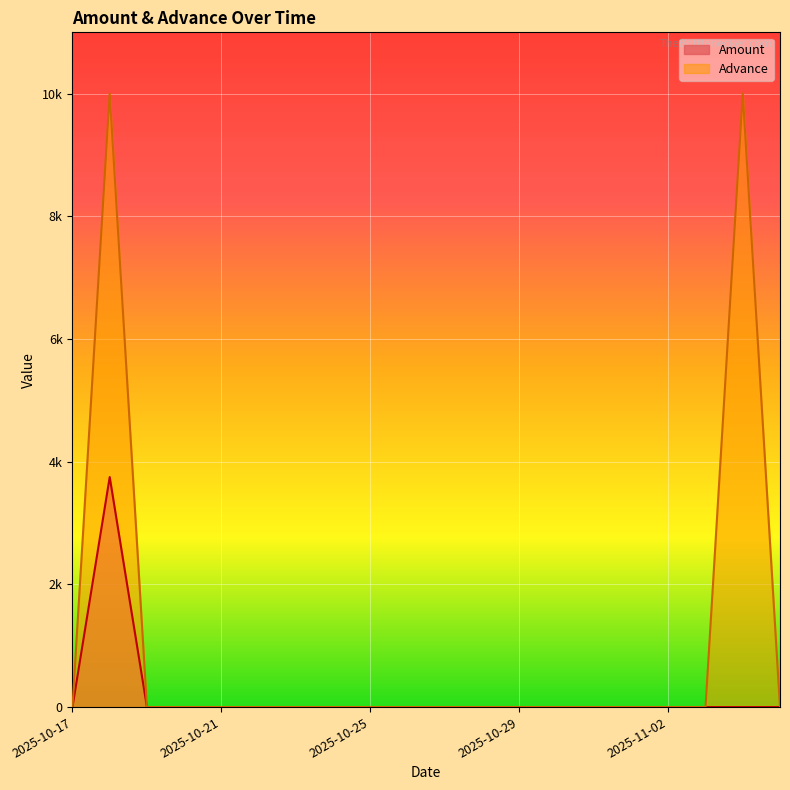

How many series are shown in this chart?

2